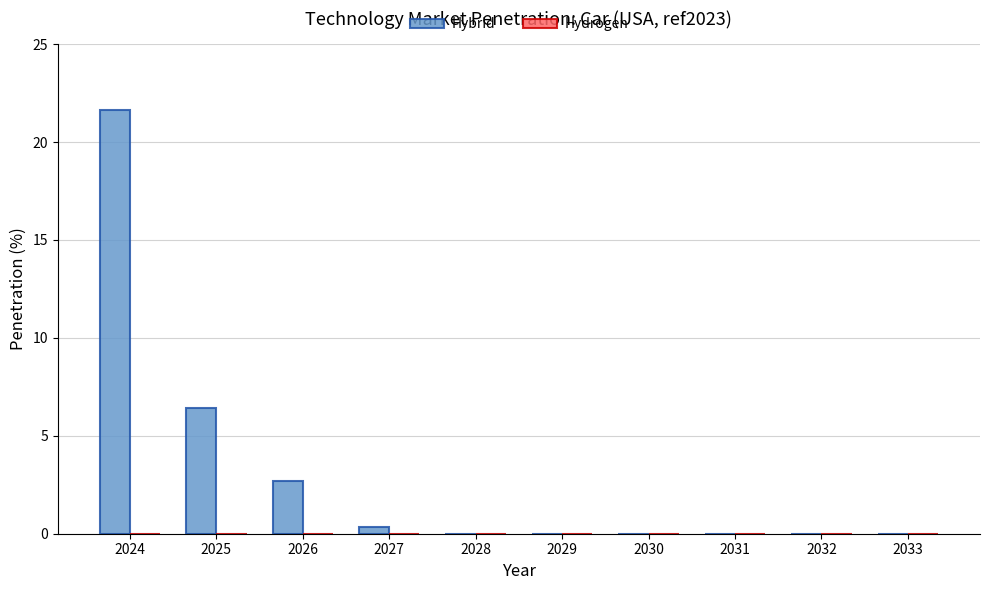

What is the maximum value shown in the chart?

21.6